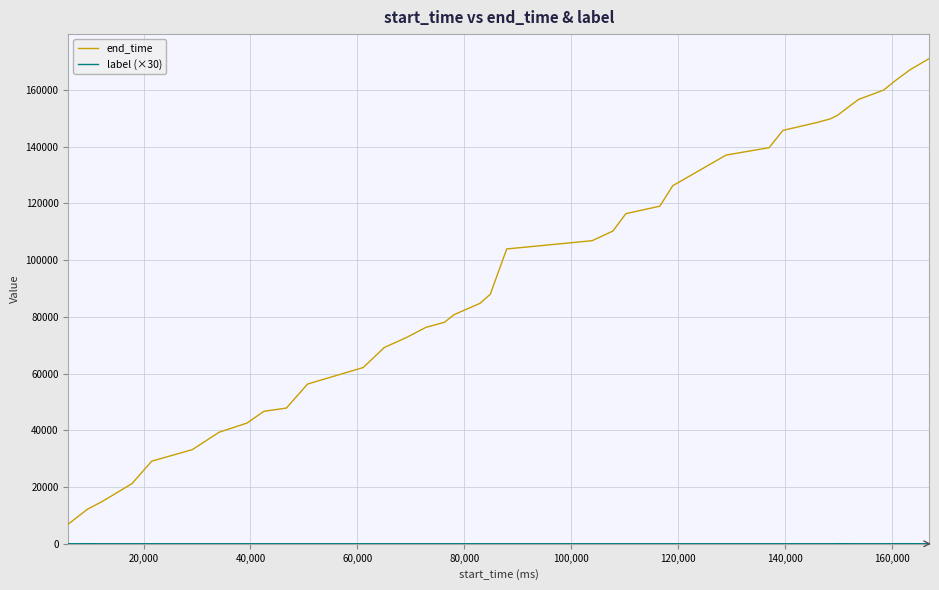

What is the minimum value for end_time?

6930